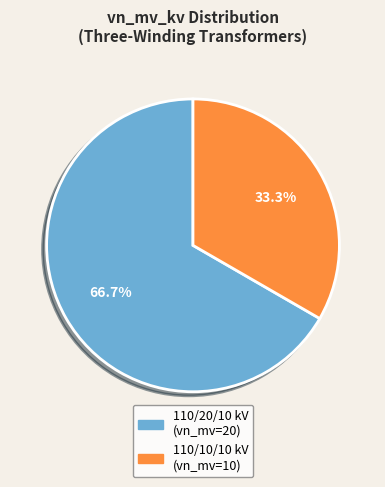

Is there a majority slice in this chart?

Yes